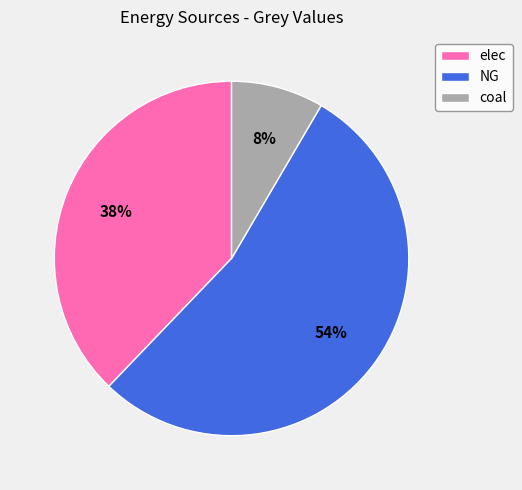

Which category has the smallest portion of the pie?

coal